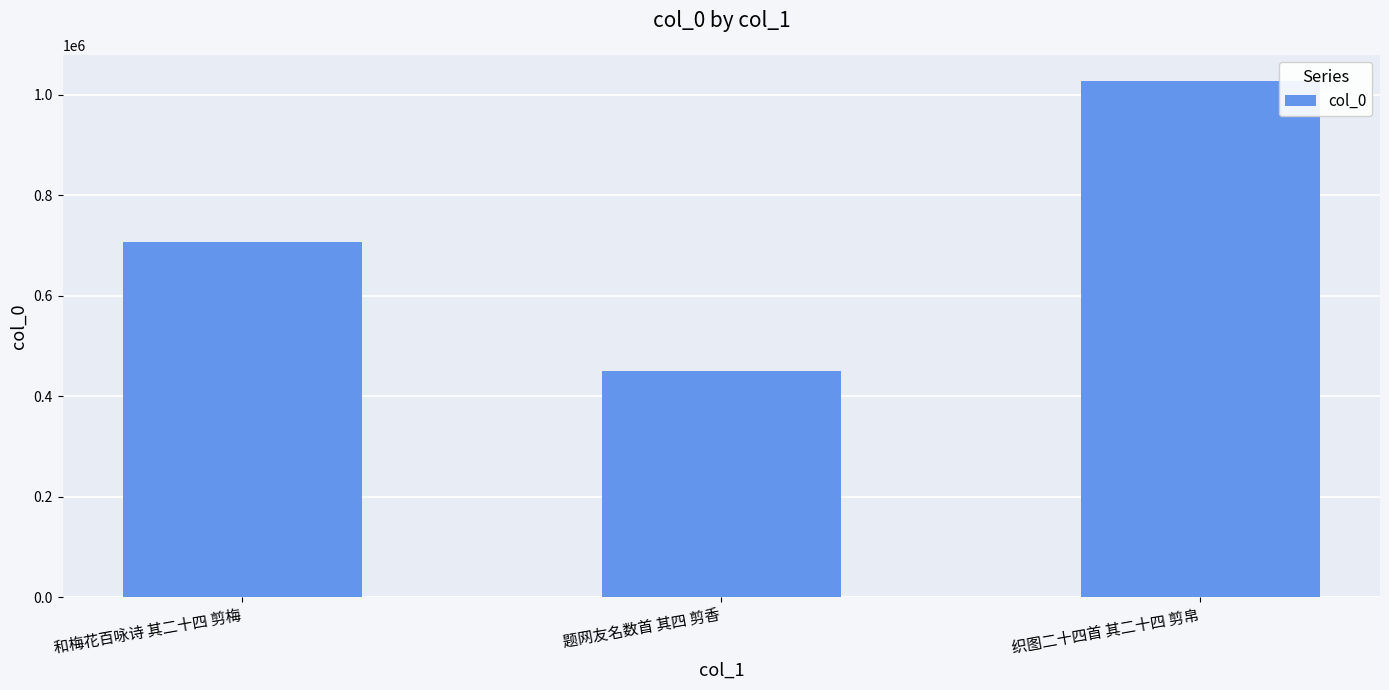

Between 织图二十四首 其二十四 剪帛 and 和梅花百咏诗 其二十四 剪梅, which is larger?

织图二十四首 其二十四 剪帛